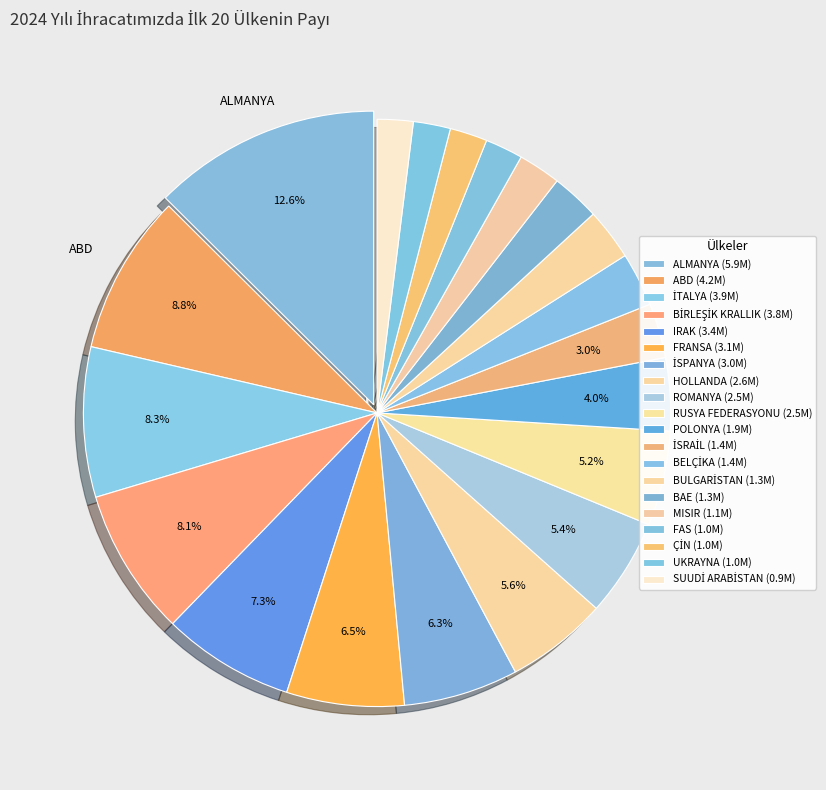

Which category has the smallest portion of the pie?

SUUDİ ARABİSTAN